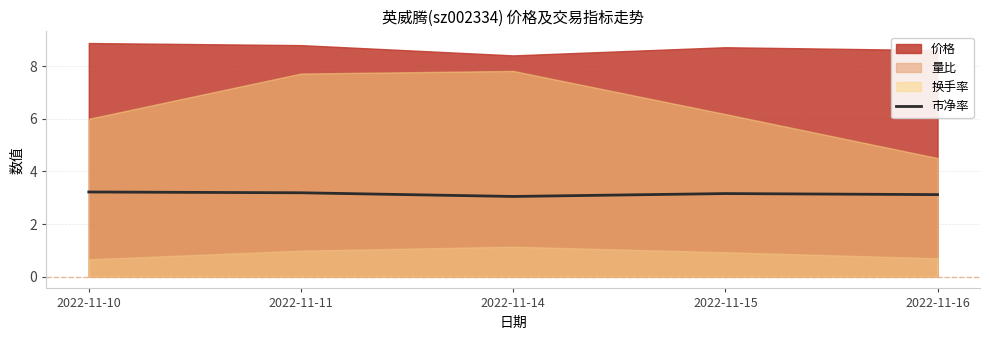

The chart shows a value of 3.2 at 2022-11-10. True or false?

True